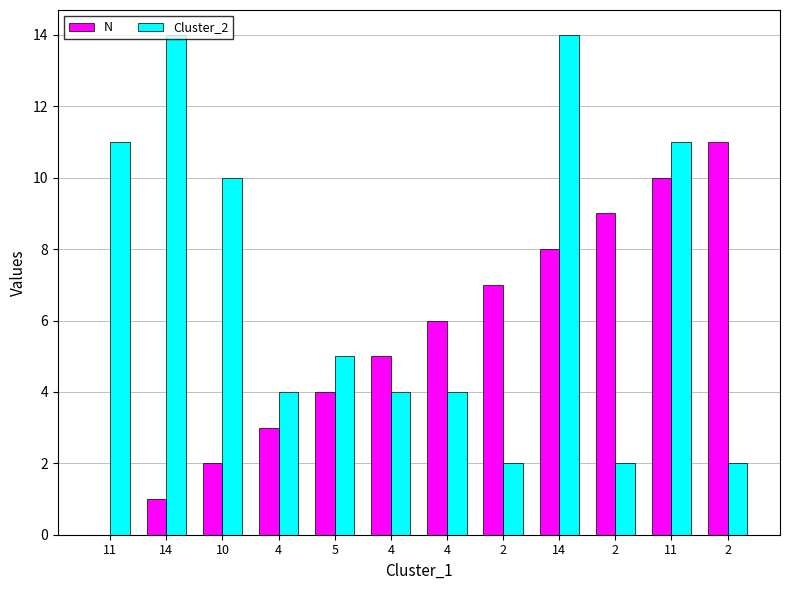

Are the bars grouped side by side (vs. stacked)?

Yes